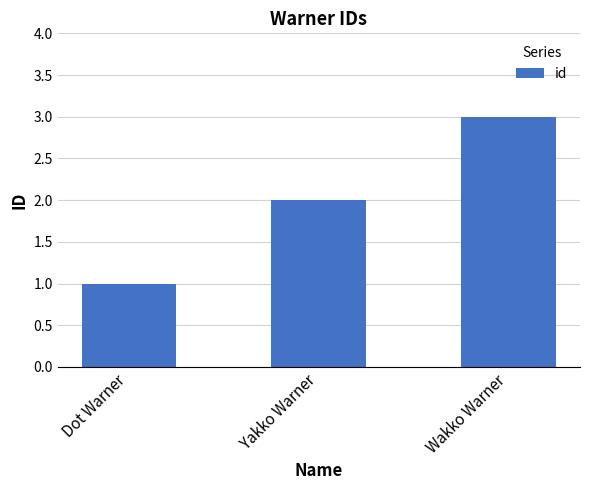

Reading right to left, extract all data points from this chart.

Wakko Warner=3	Yakko Warner=2	Dot Warner=1